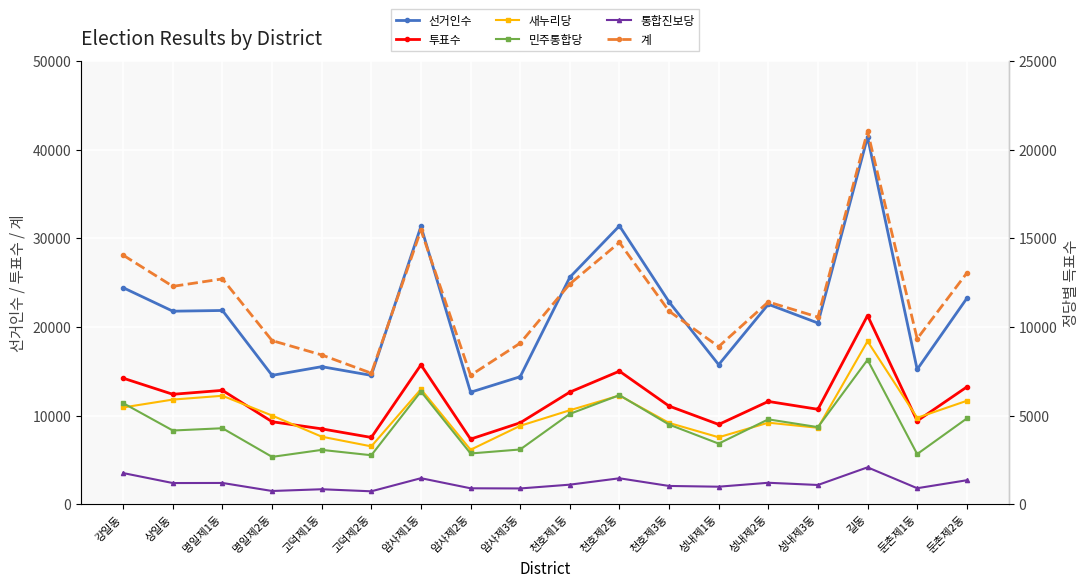

What position from the right is 고덕제1동?

14